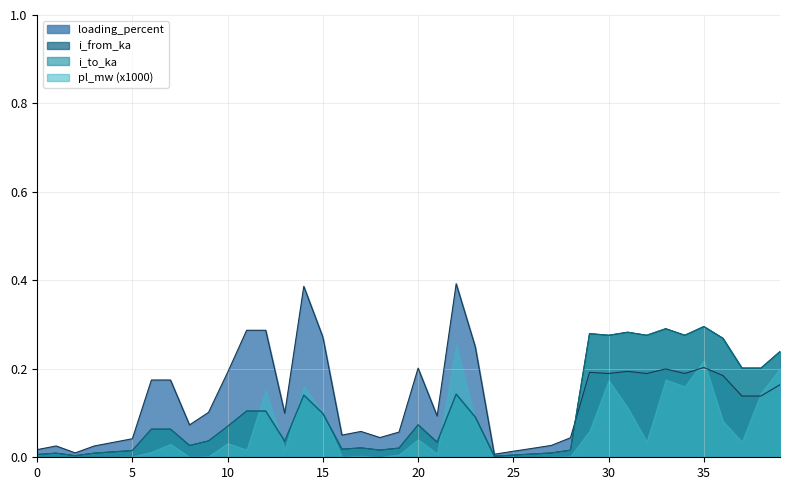

In i_to_ka, how many points are lower than both neighbors (excluding endpoints)?

11